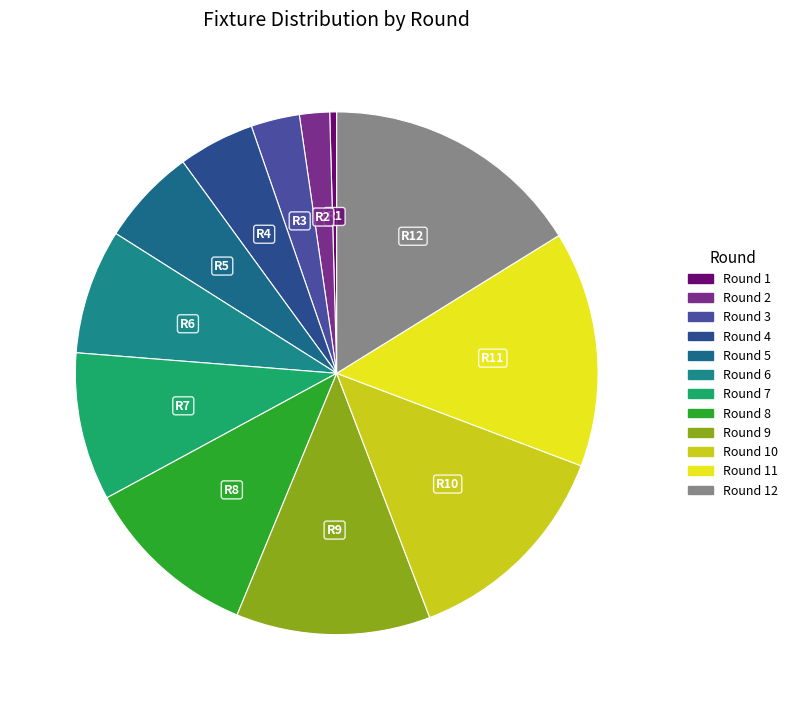

Count the number of slices in the pie.

12